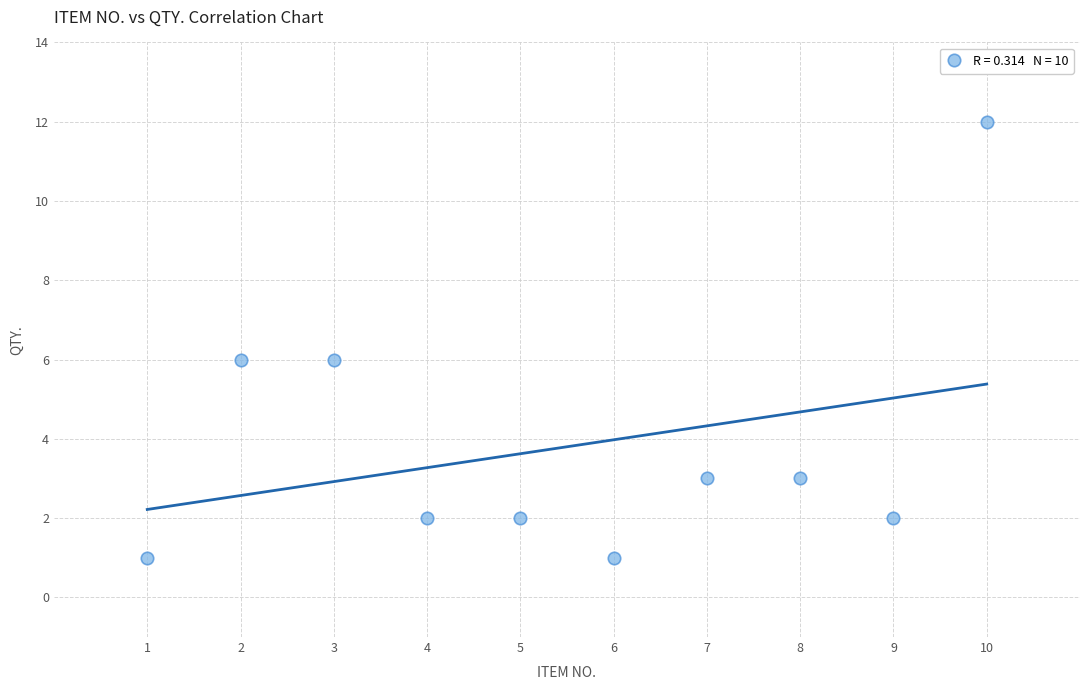

What is the average X value?

6